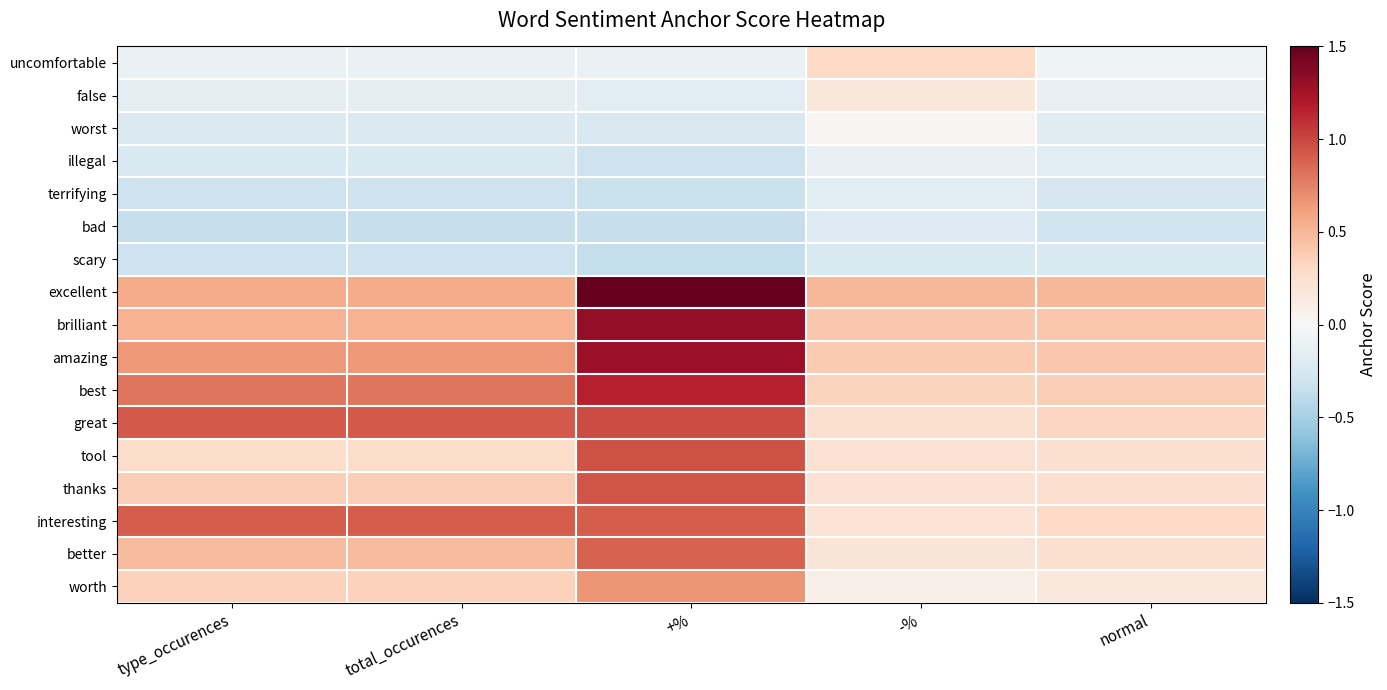

Which series has the largest range (max minus min)?

excellent